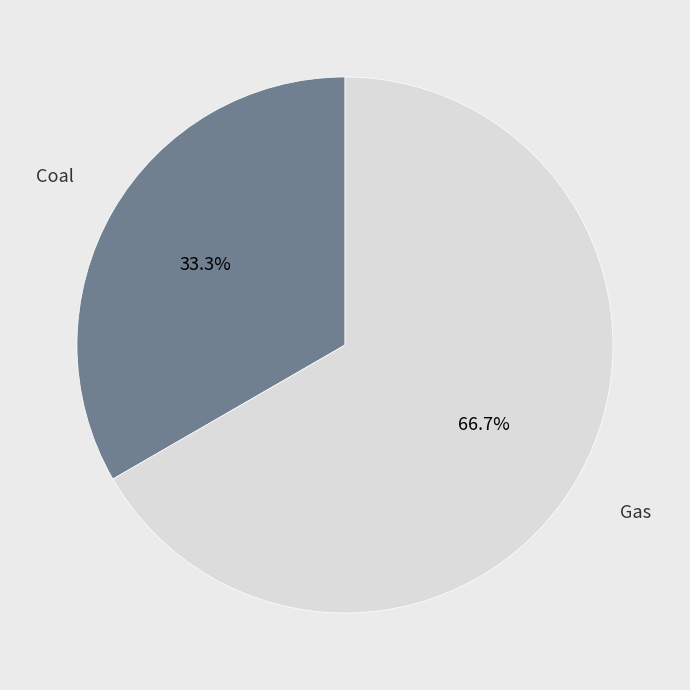

Is there any slice that represents more than half of the pie?

Yes